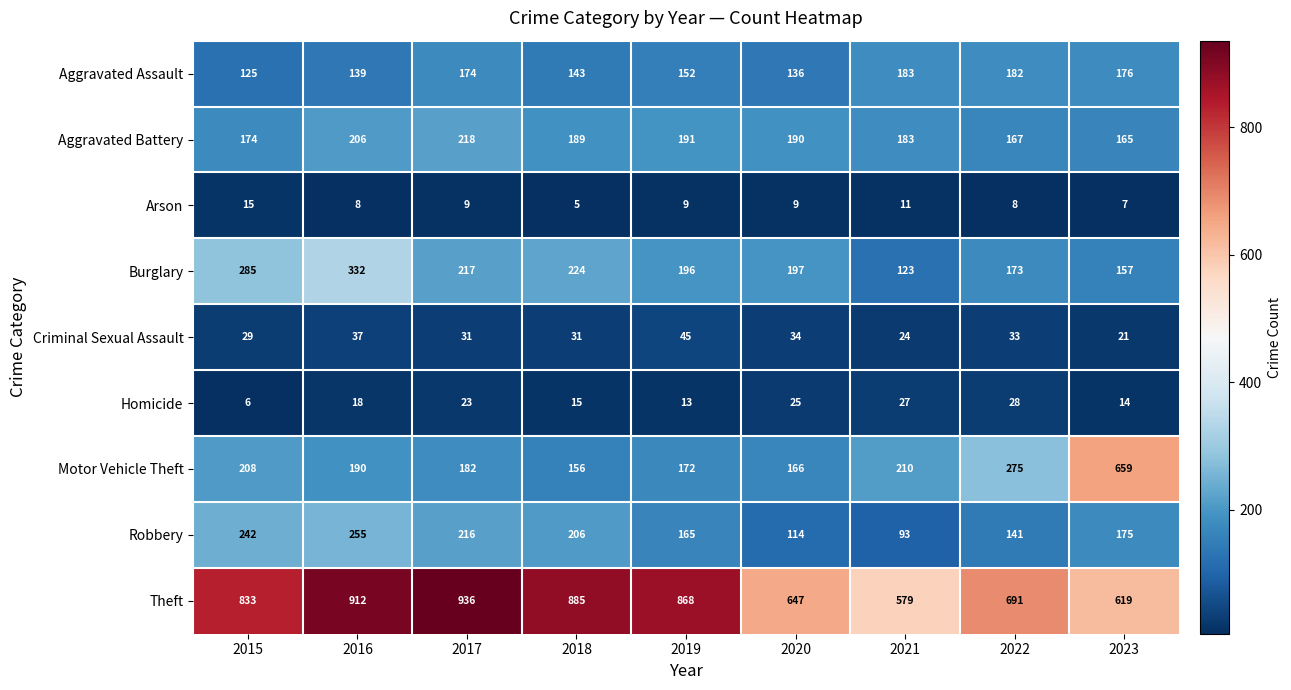

Is it true that Aggravated Battery equals 334 at 2020?

False